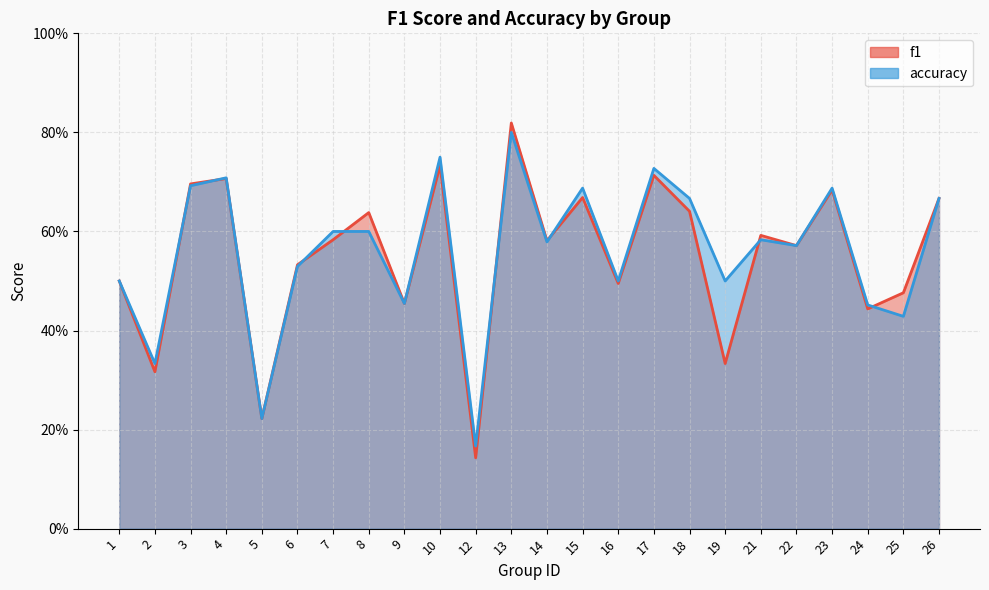

Where is accuracy nearest to the value 0?

12